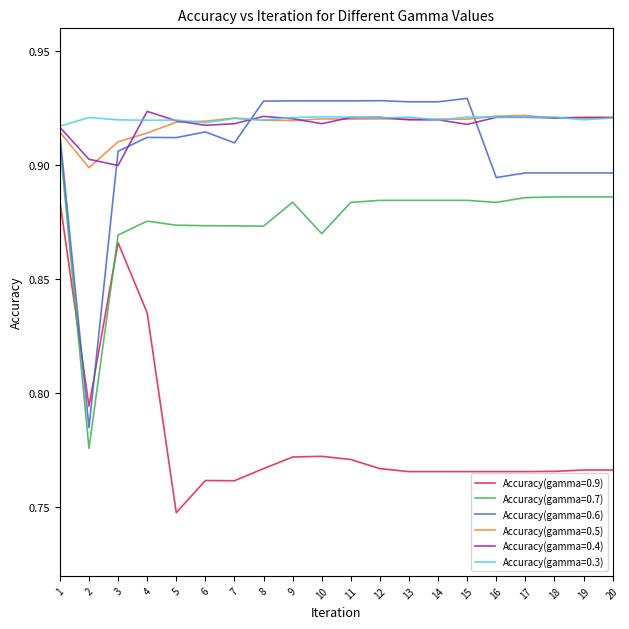

What is the sum of all Accuracy(gamma=0.6) values?

18.2